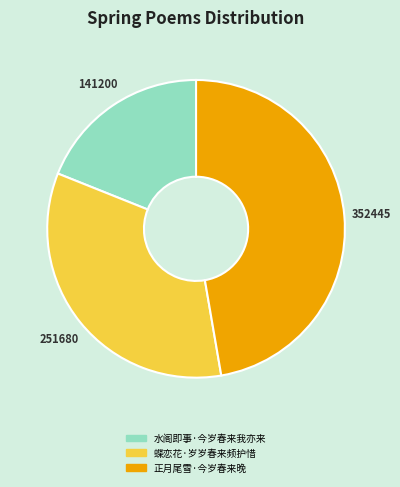

True or false: 水阁即事·今岁春来我亦来 accounts for 33% of the total.

False